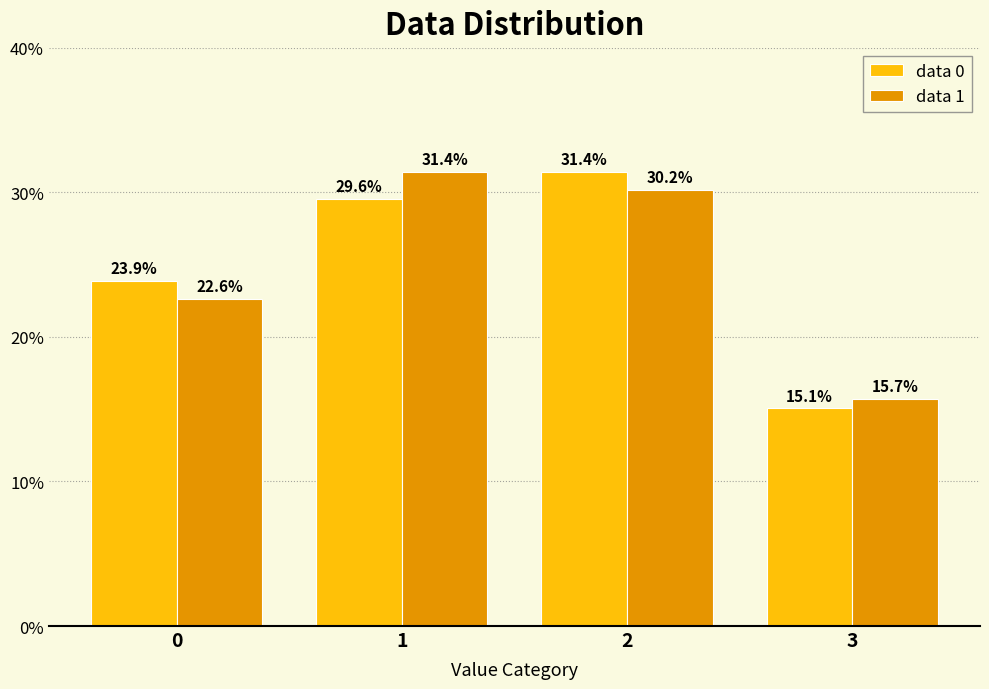

Where is data 0 nearest to the value 0?

3